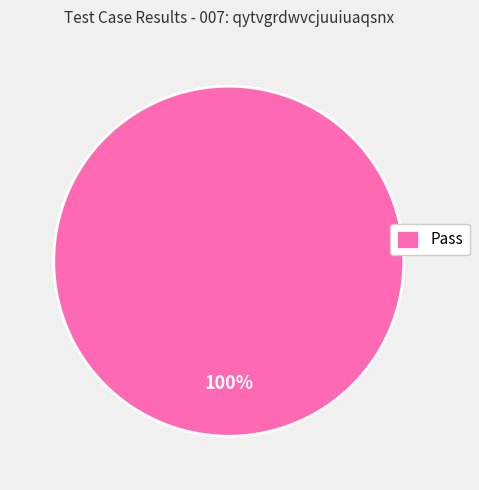

Rank the categories by value from highest to lowest.

Pass